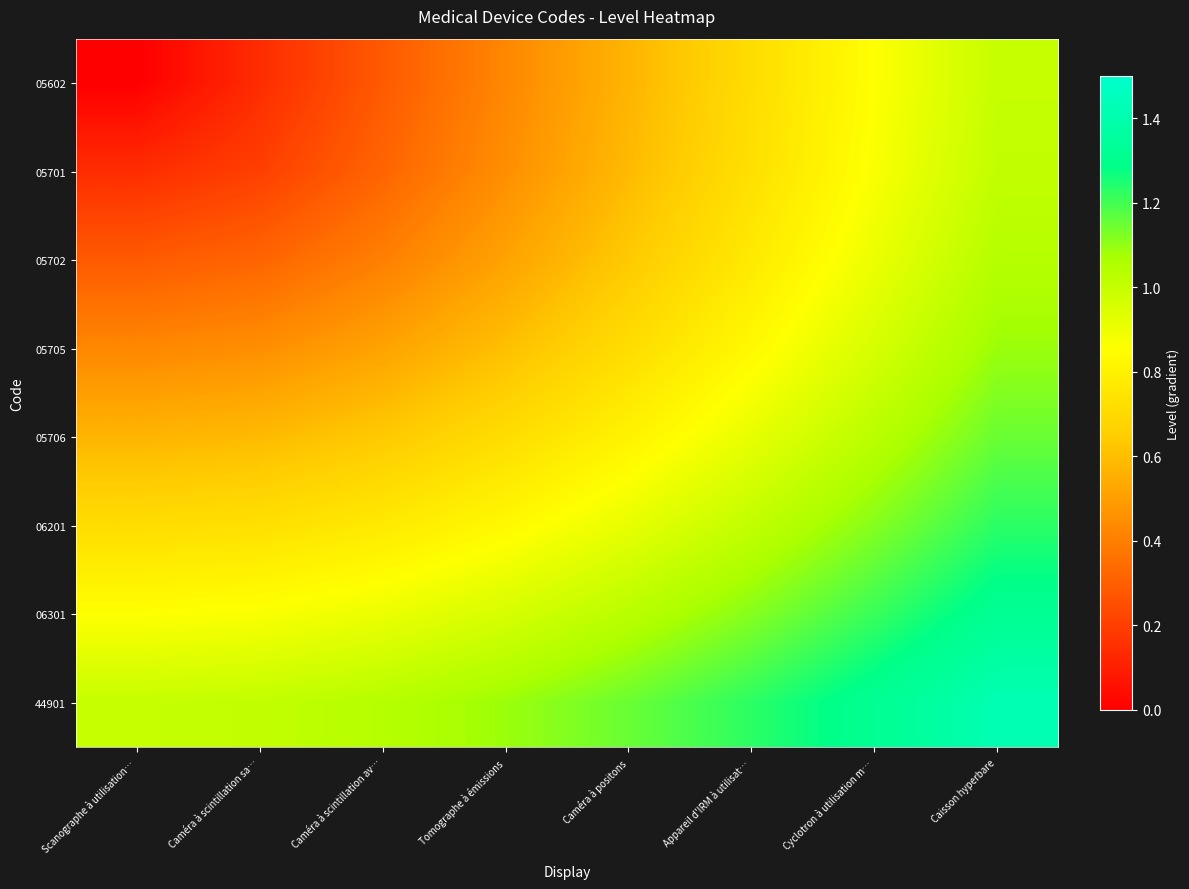

What is the total value across all series at Caméra à scintillation av…?

4.9